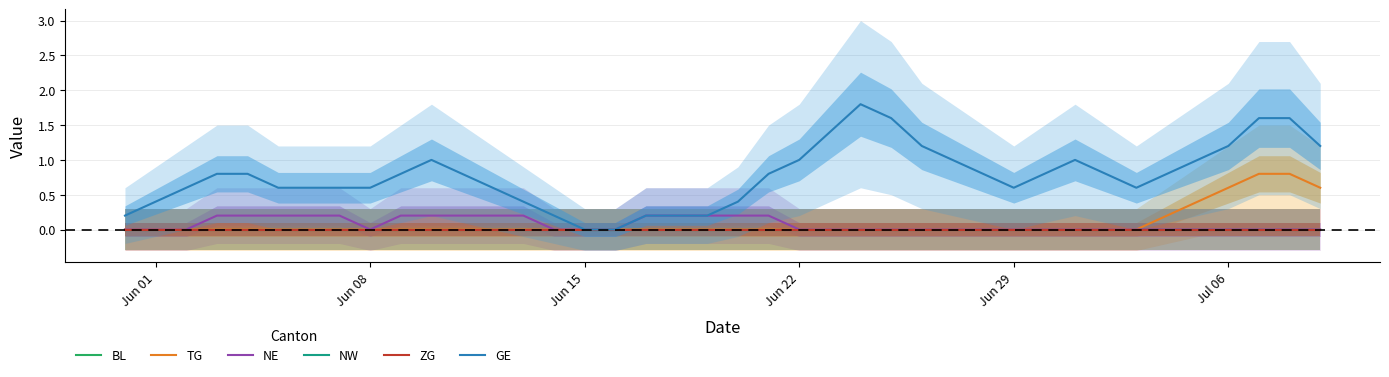

True or false: TG has more than 1 interior local peaks.

False